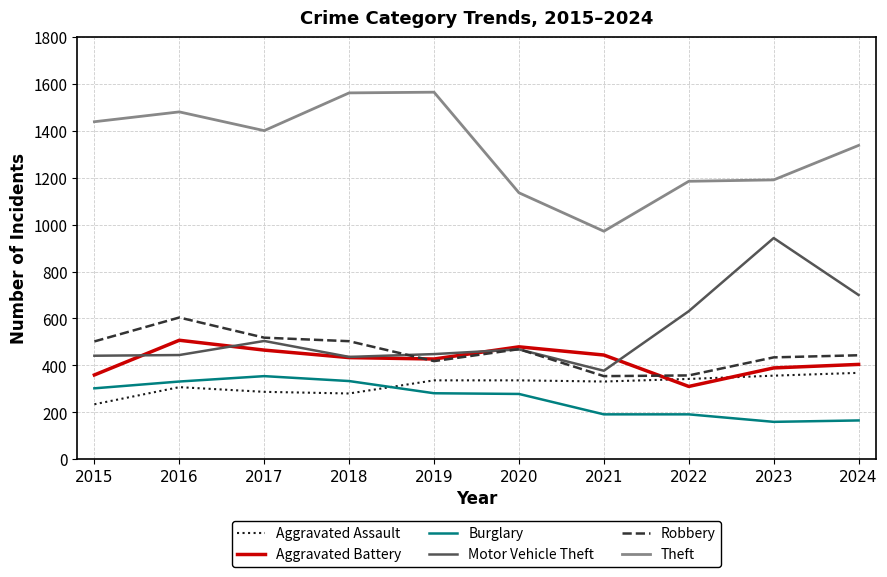

Which series has the largest range (max minus min)?

Theft